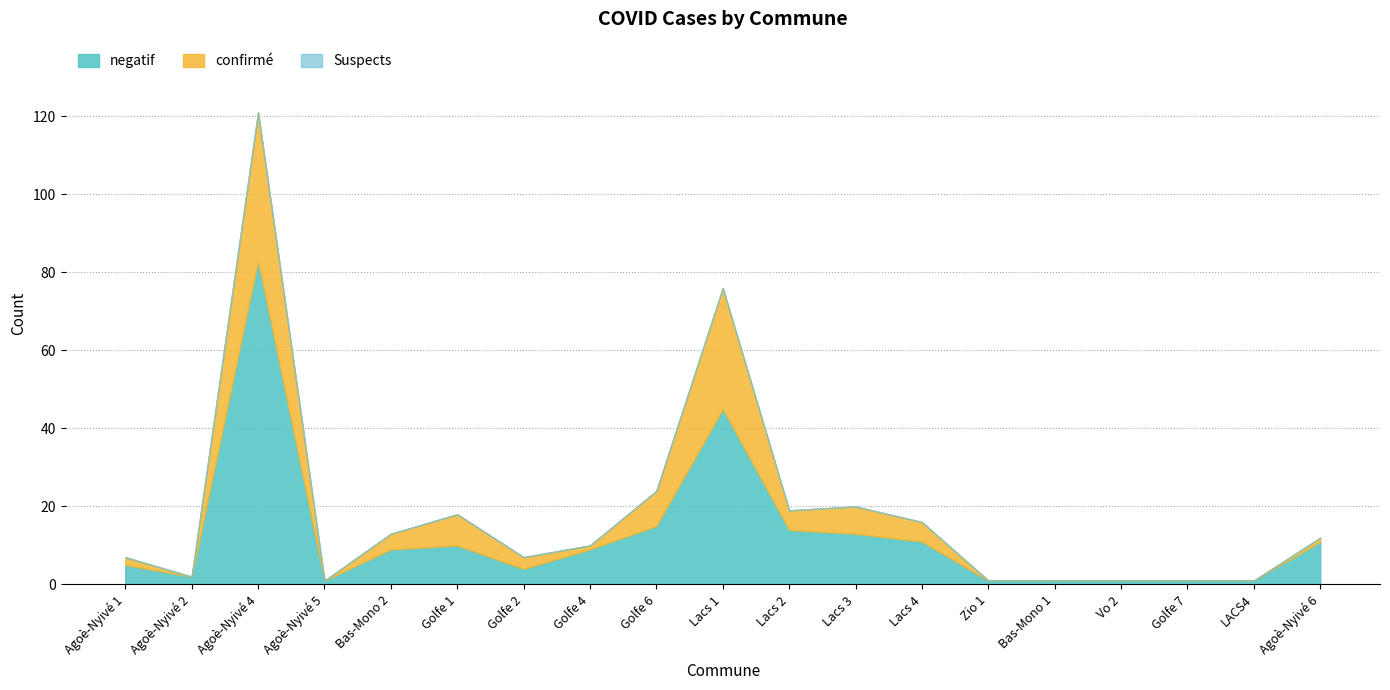

Where is negatif nearest to the value 42?

Lacs 1